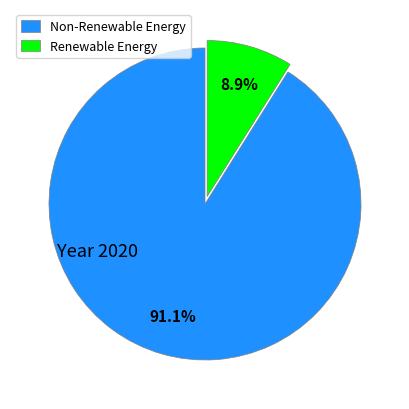

What is the ratio of the value at Non-Renewable Energy to the value at Renewable Energy?

10.2